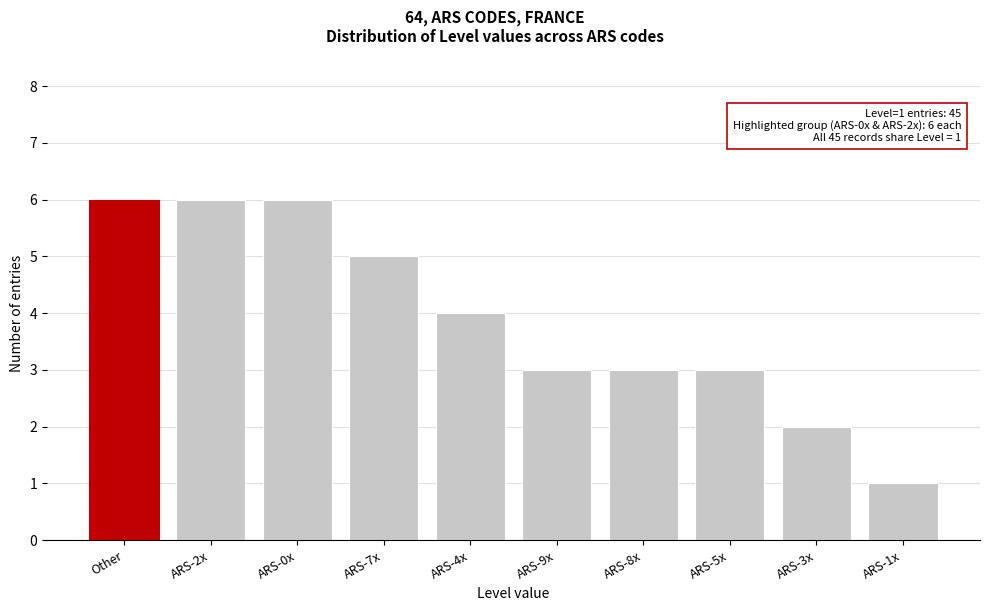

Reading left to right, transcribe all the data shown in this chart.

Other=6	ARS-2x=6	ARS-0x=6	ARS-7x=5	ARS-4x=4	ARS-9x=3	ARS-8x=3	ARS-5x=3	ARS-3x=2	ARS-1x=1